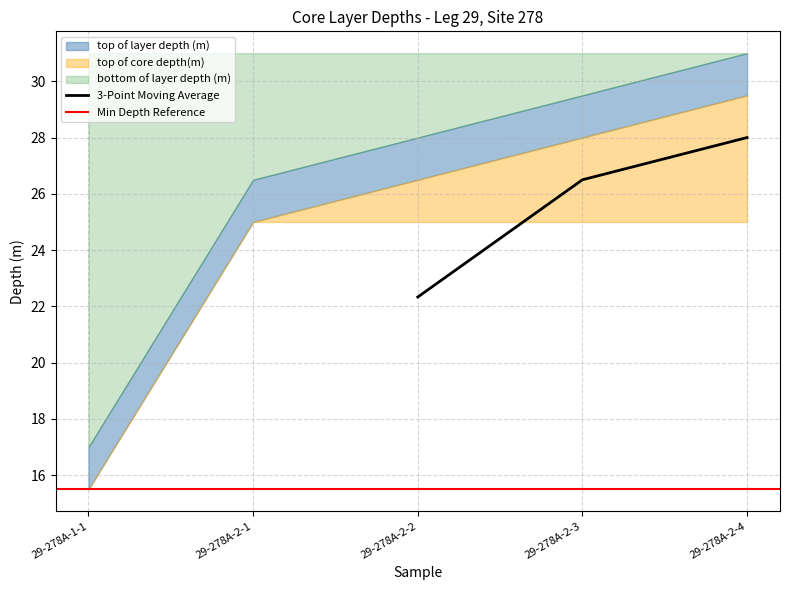

What position from the left is 29-278A-1-1?

1